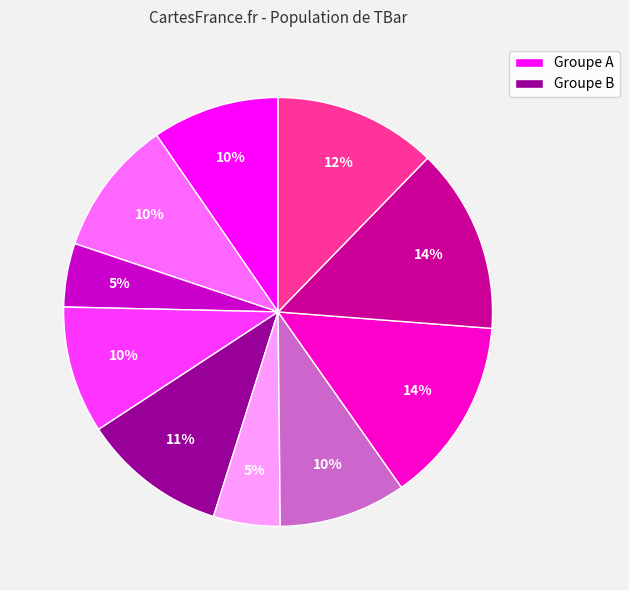

To the nearest percent, what is the average slice percentage?

10%